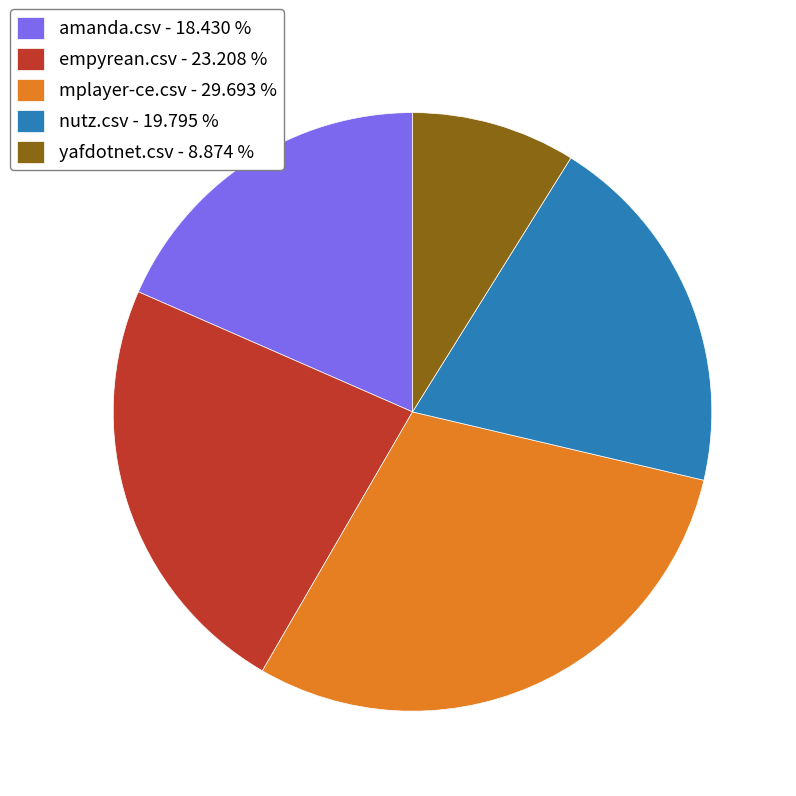

Which has a higher value, mplayer-ce.csv or empyrean.csv?

mplayer-ce.csv